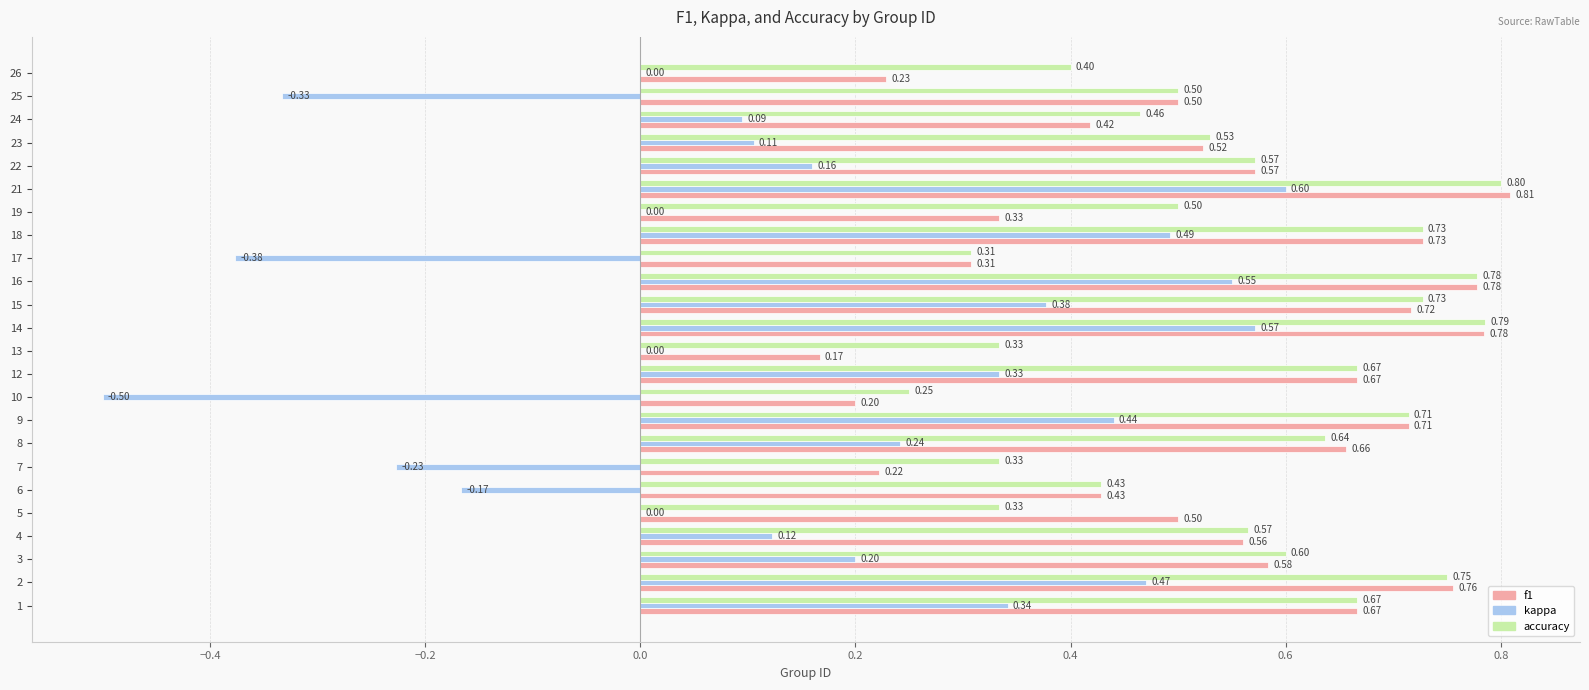

At which label is accuracy closest to 0?

10